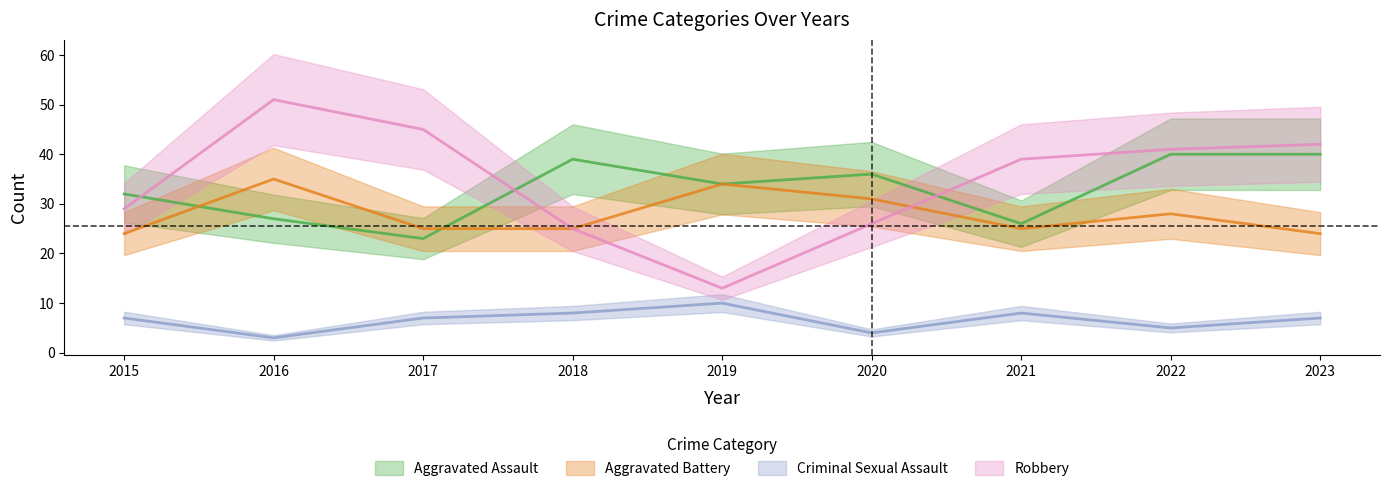

What is the minimum value for Aggravated Battery?

24